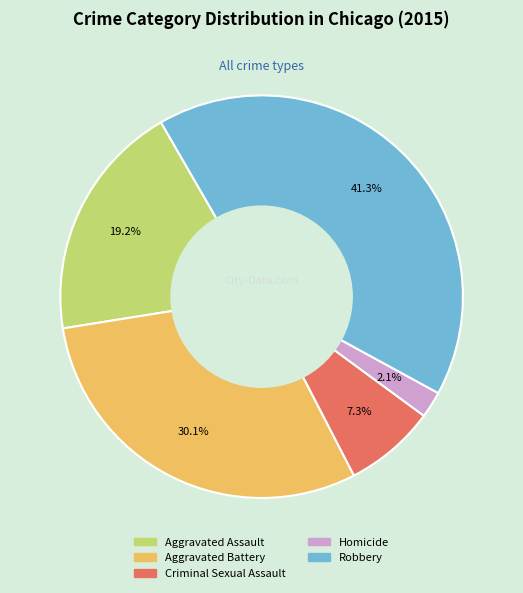

To the nearest percent, what is the difference between the largest and smallest slice percentages?

39%